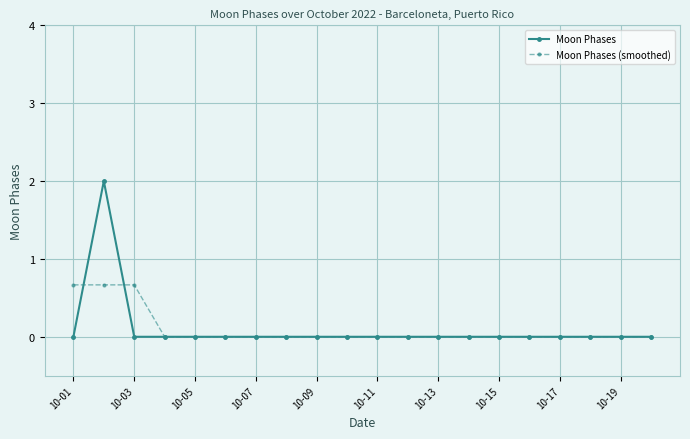

Rank the series by their maximum value, from lowest to highest.

Moon Phases (smoothed), Moon Phases